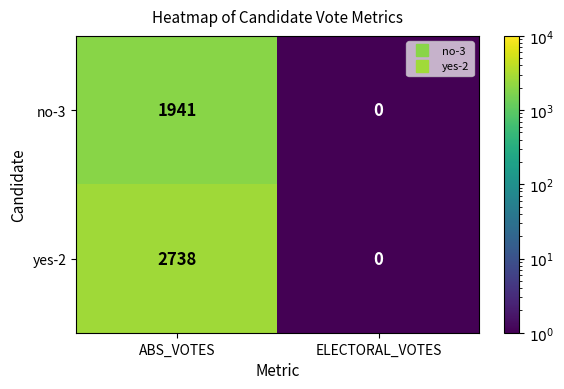

Which category has the lowest value in the yes-2 series?

ELECTORAL_VOTES